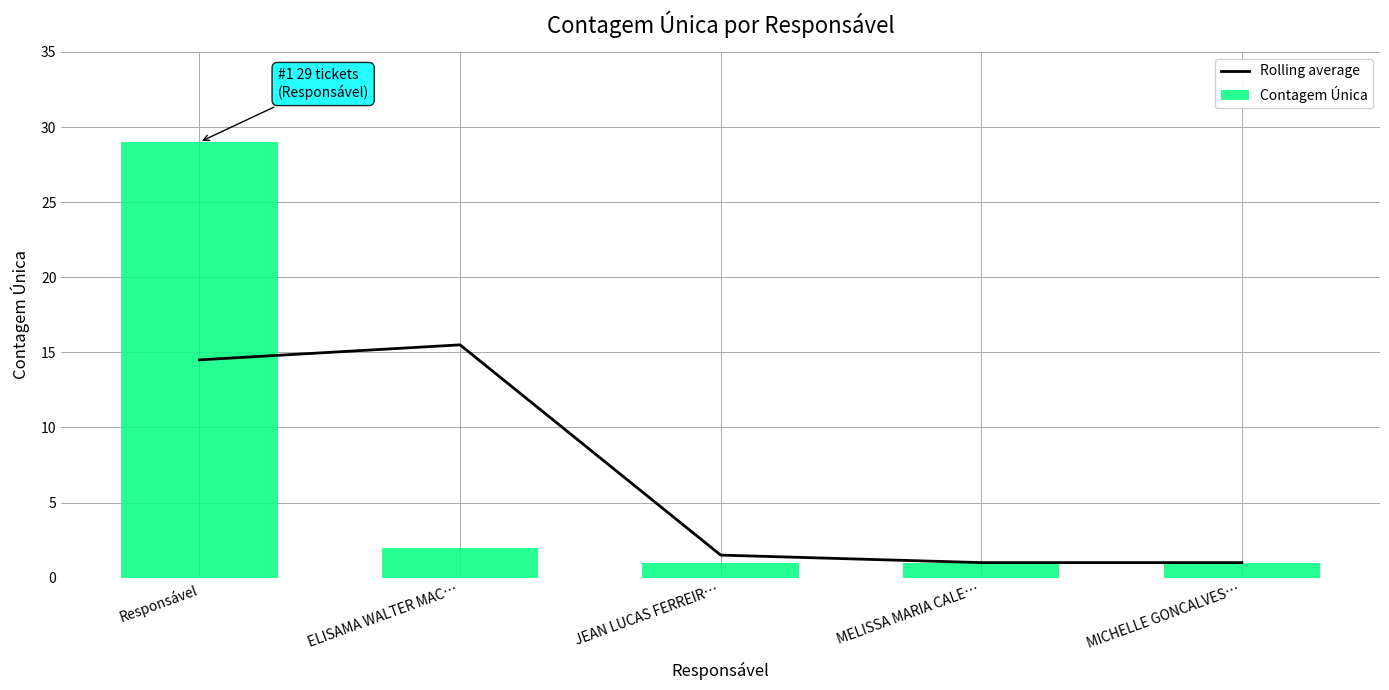

What is the difference between the Rolling average values at ELISAMA WALTER MAC… and MELISSA MARIA CALE…?

14.5